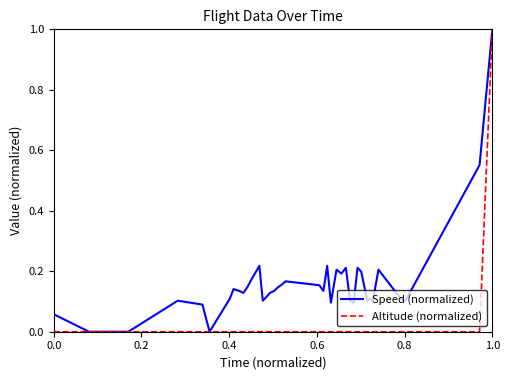

Rank the series by their average value, from lowest to highest.

Altitude (normalized), Speed (normalized)